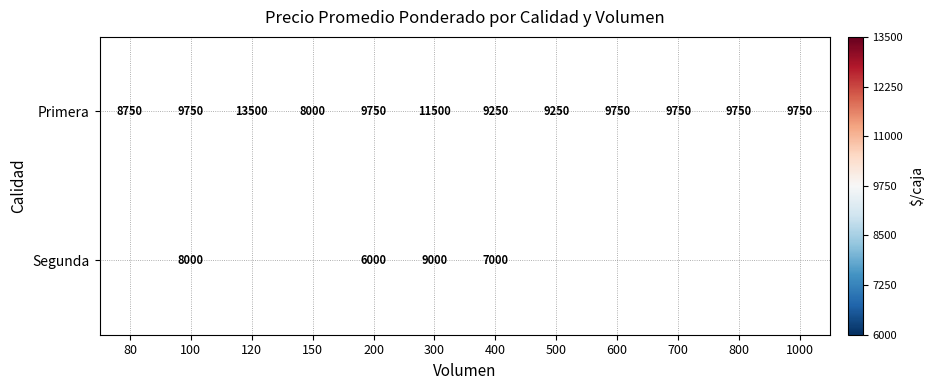

At how many categories does at least one series exceed 11673?

1